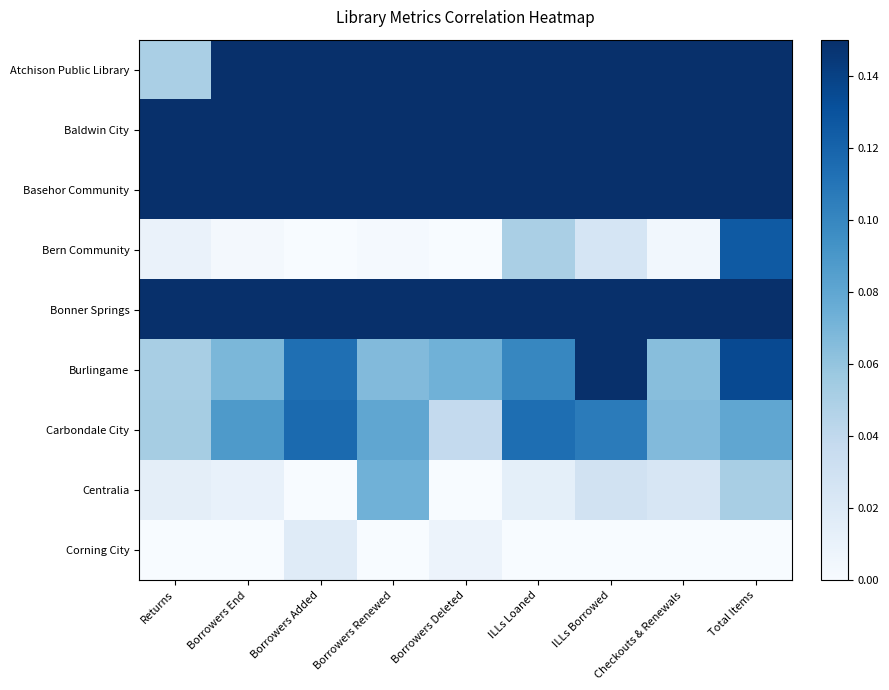

Which has a higher value, Borrowers End or Returns?

Borrowers End